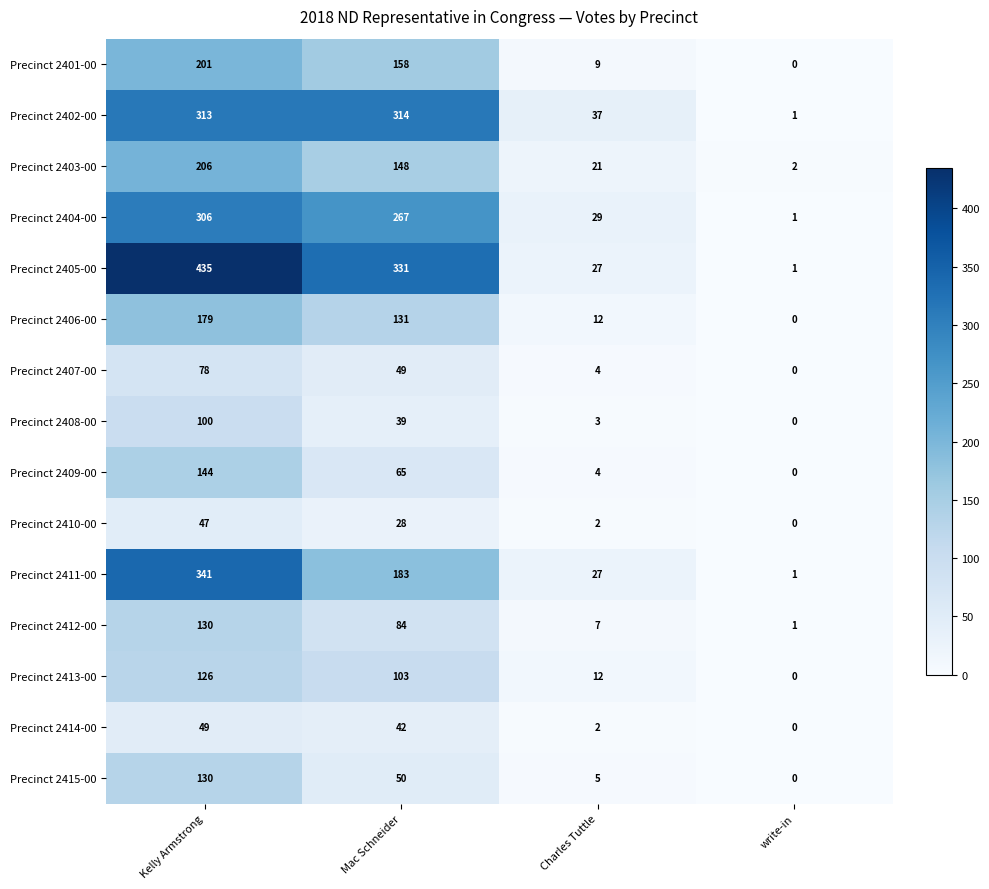

Which series changed the most between Mac Schneider and write-in?

Precinct 2405-00